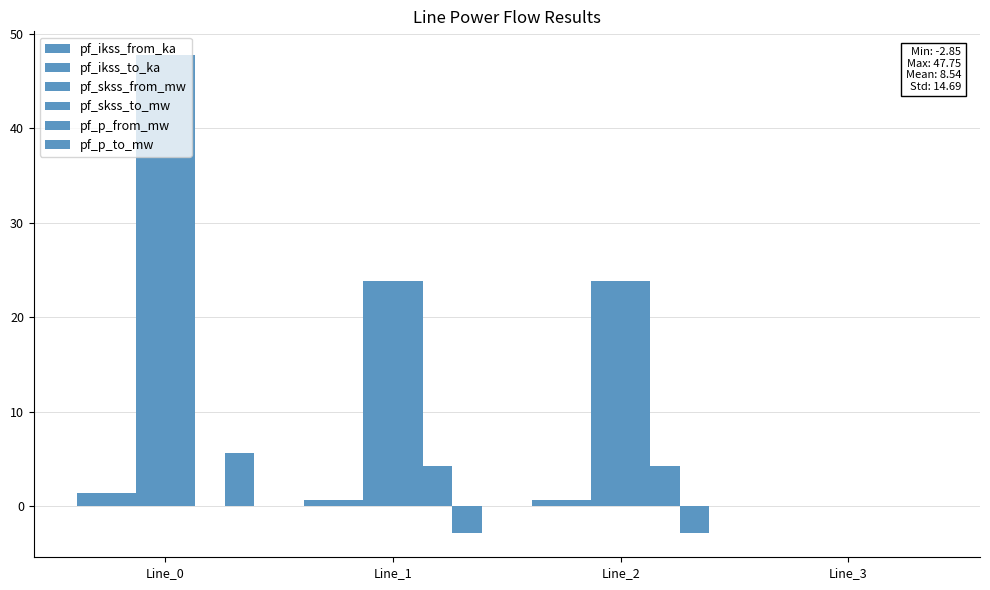

What is the average value of the pf_ikss_to_ka series?

0.7